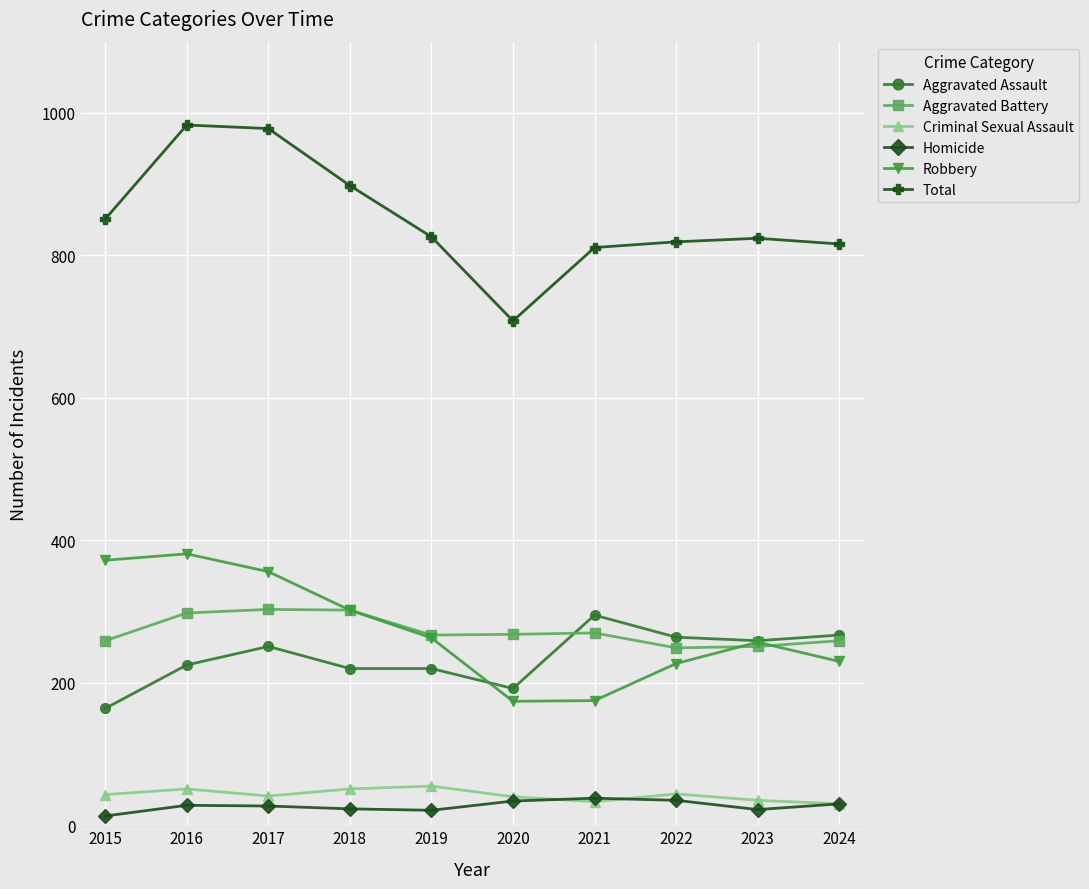

What is the minimum value shown in the chart?

13